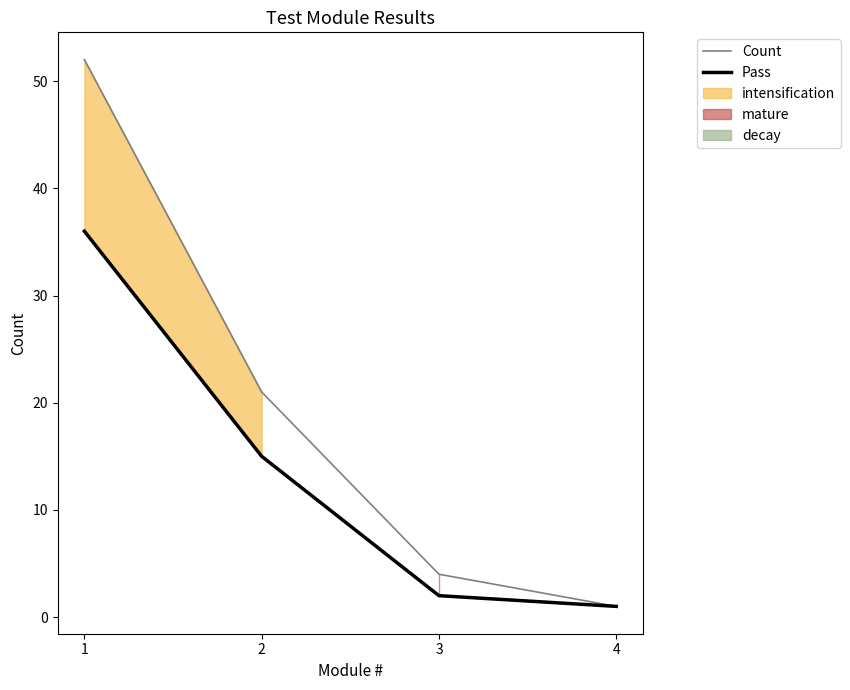

At which label does Count reach its peak?

1